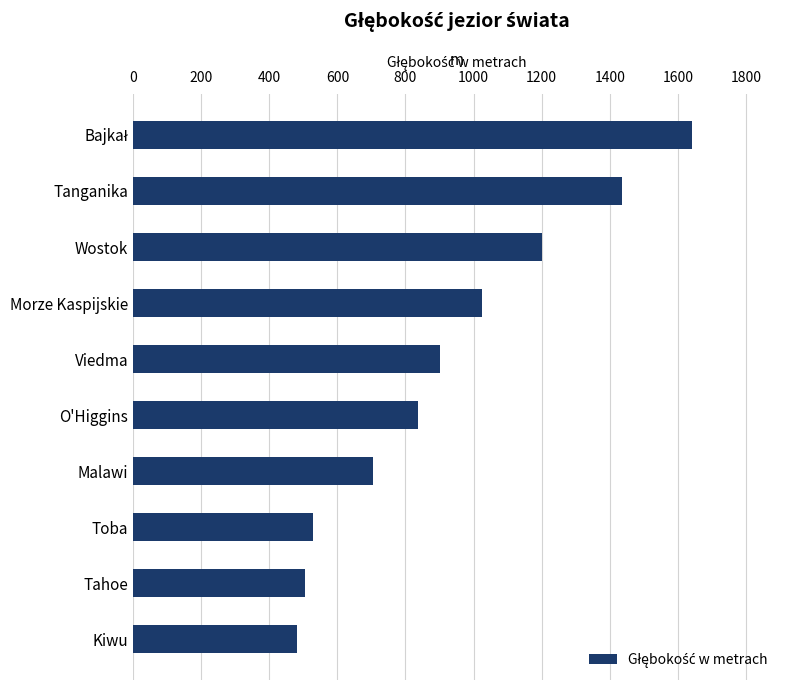

What is the label of the 6th bar from the top?

O'Higgins